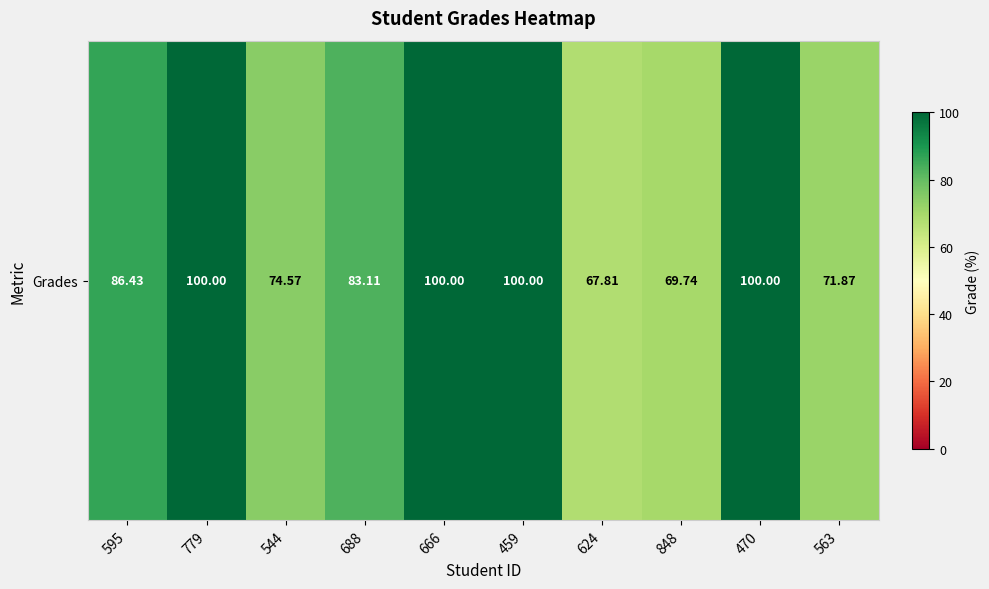

Count the number of values greater than 86.

5